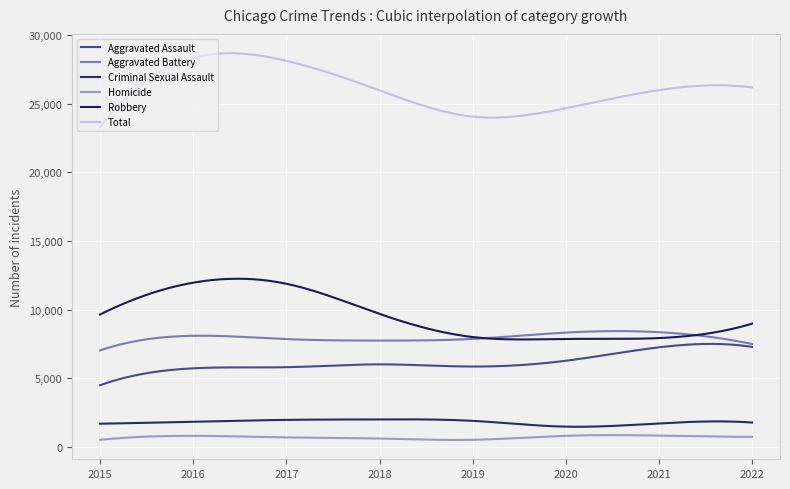

Does the chart display data point markers on the line(s)?

No